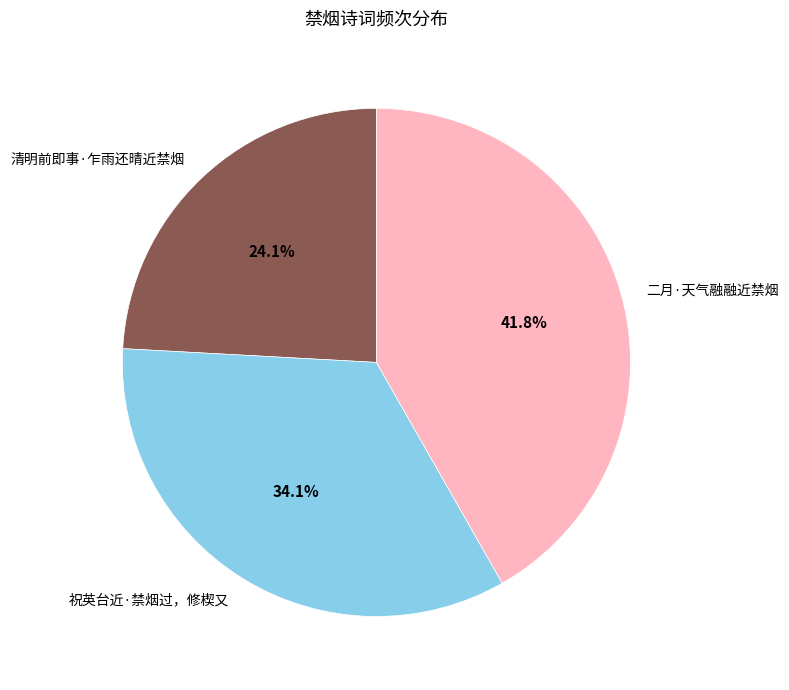

What is the ratio of the value at 二月·天气融融近禁烟 to the value at 祝英台近·禁烟过，修楔又?

1.2